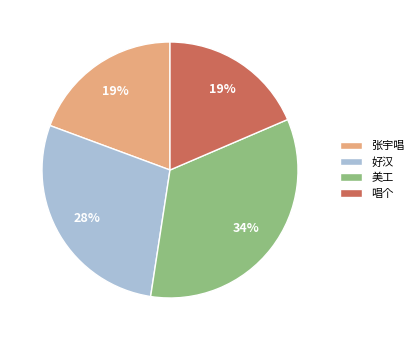

To the nearest percent, what is the combined percentage of 好汉 and 唱个?

47%